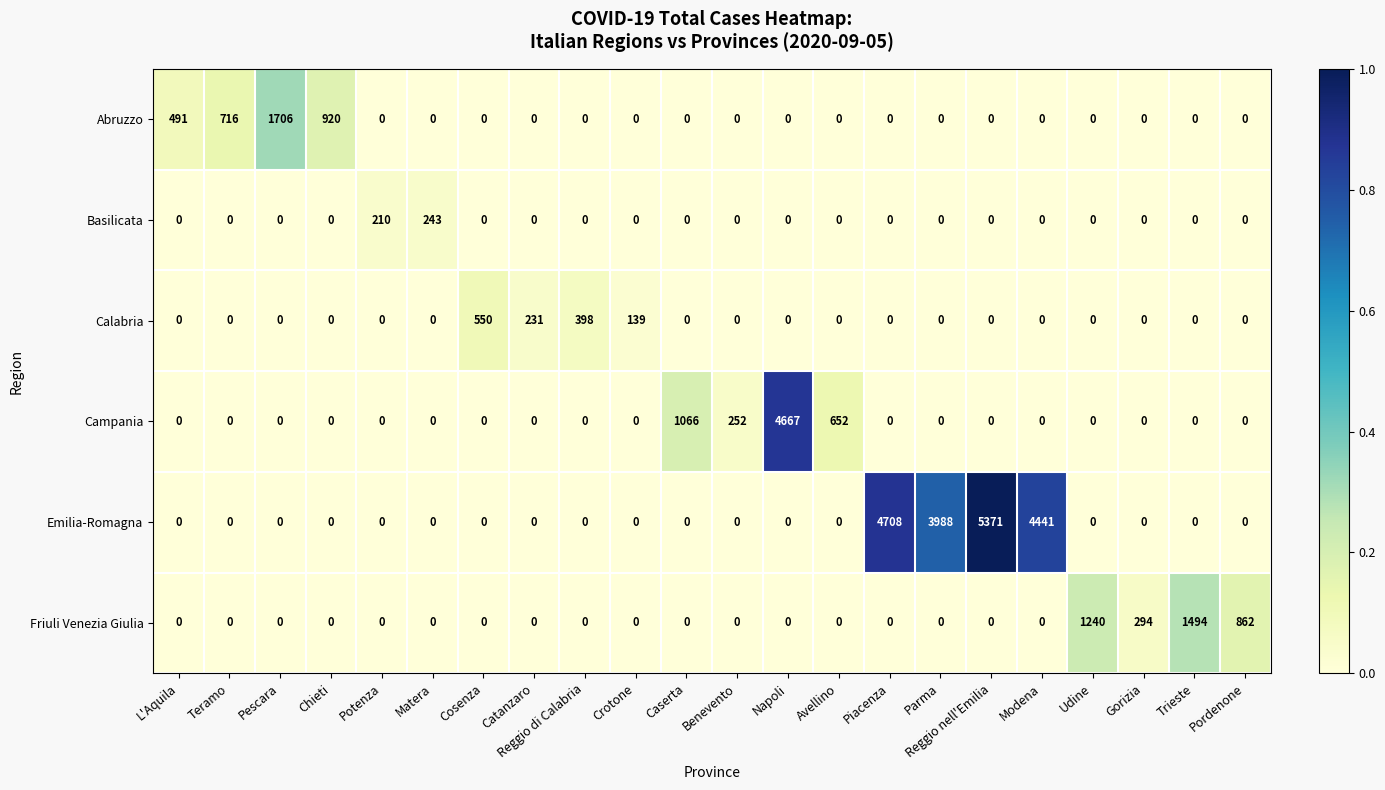

What is the sum of all Calabria values?

1318